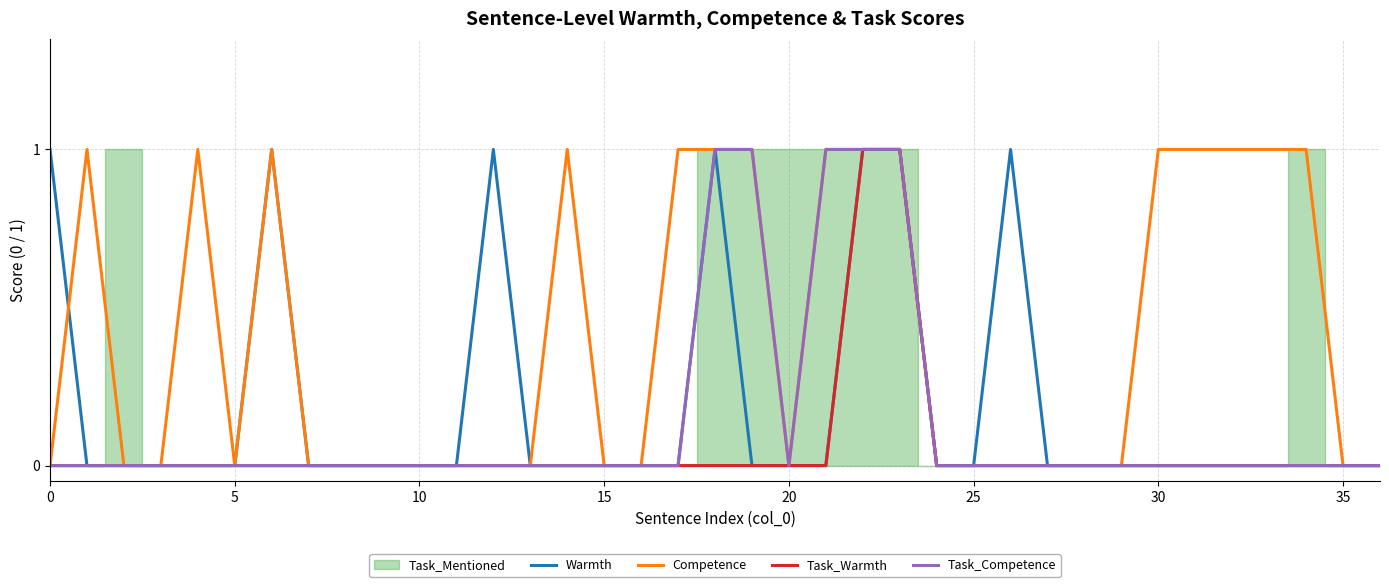

True or false: Competence has a value of 1 at 31.

True